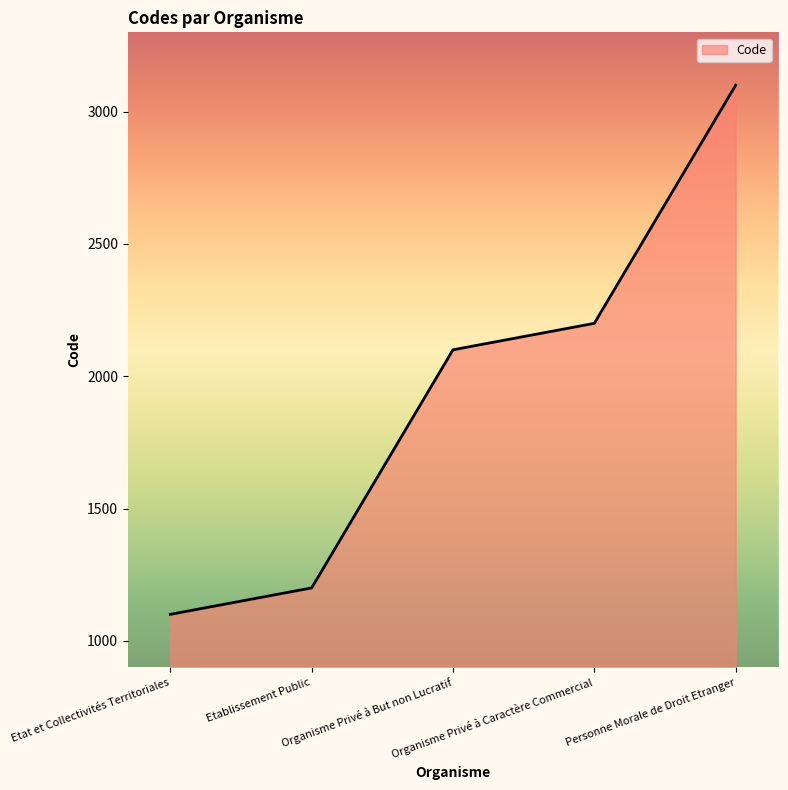

How many series are shown in this chart?

1